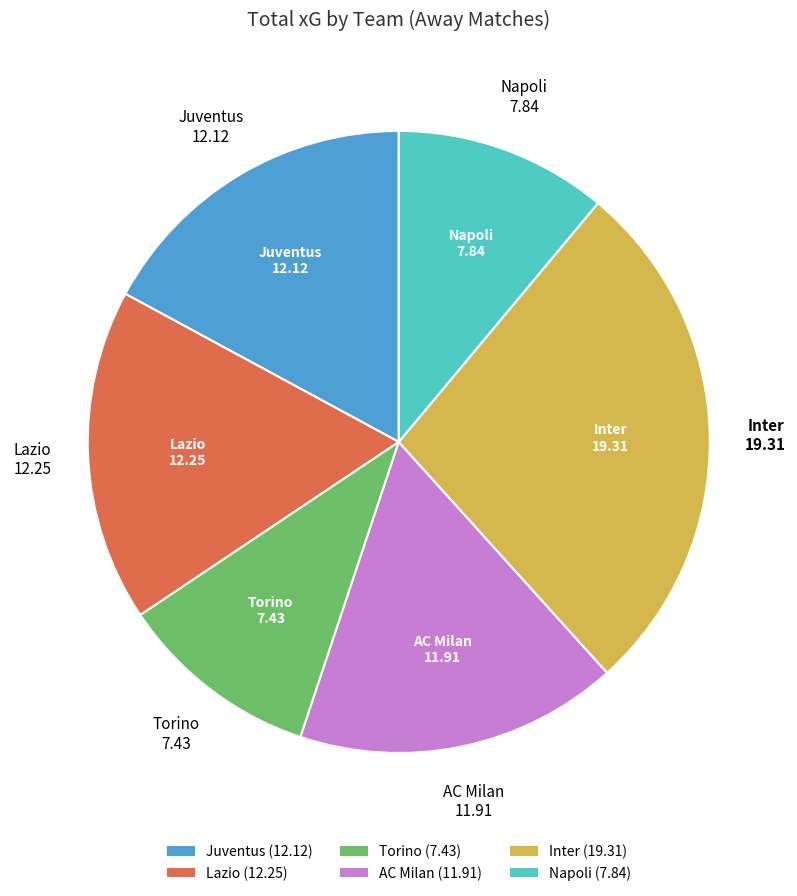

Does any single category account for the majority?

No